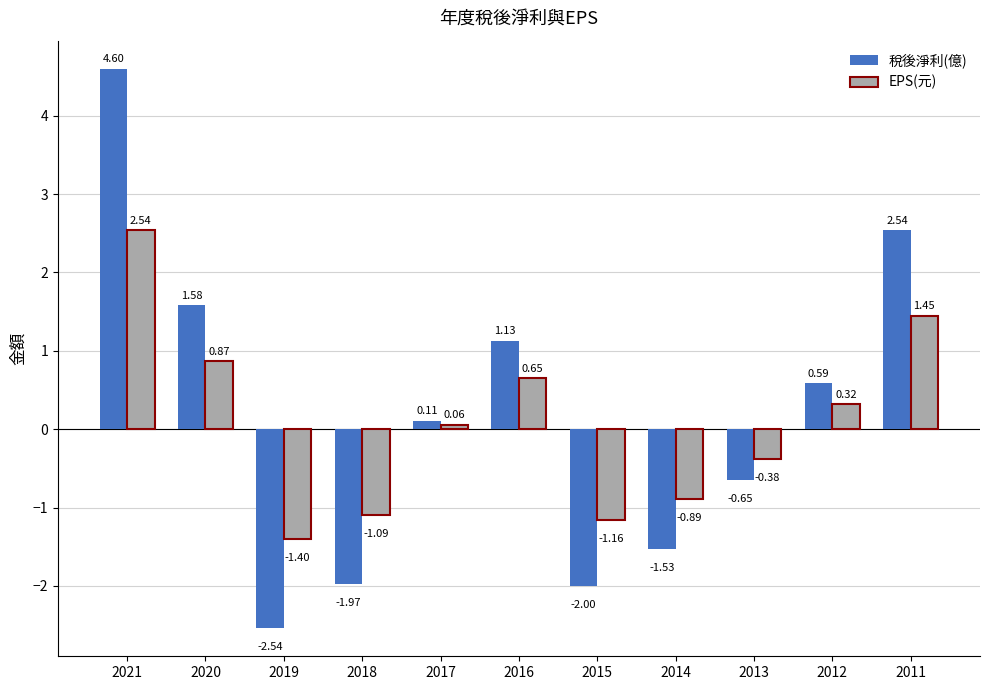

Which label corresponds to the smallest value in the chart?

2019